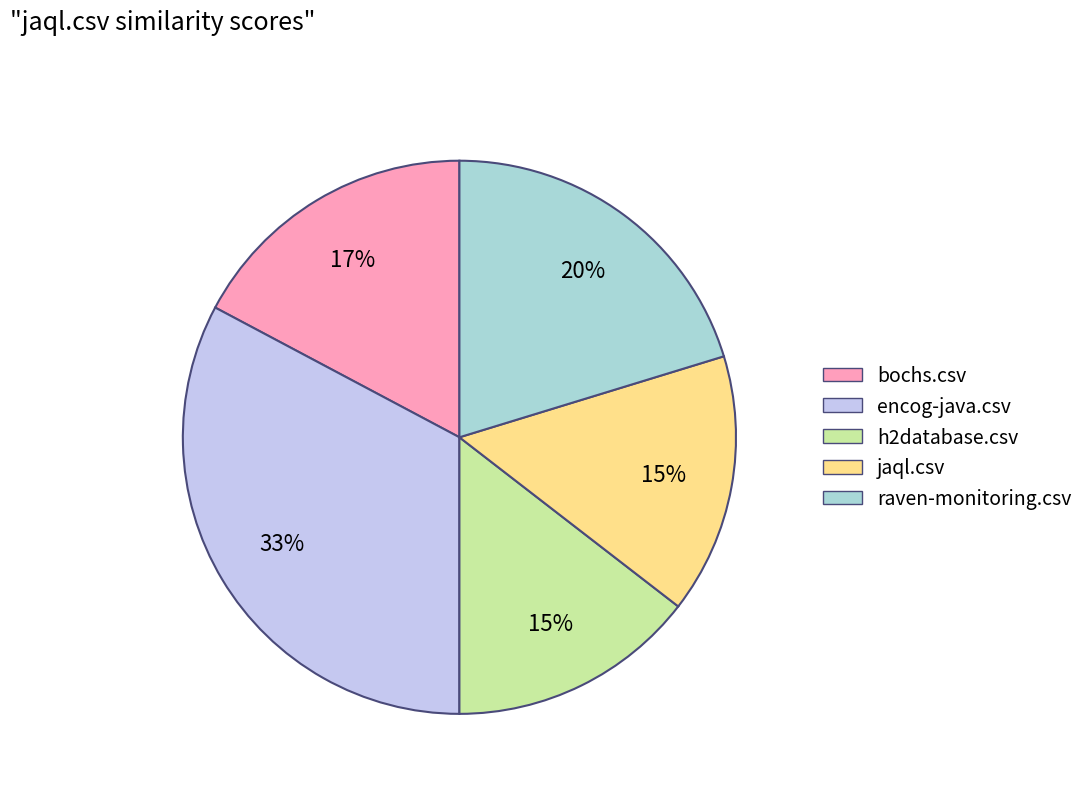

Count the number of slices in the pie.

5